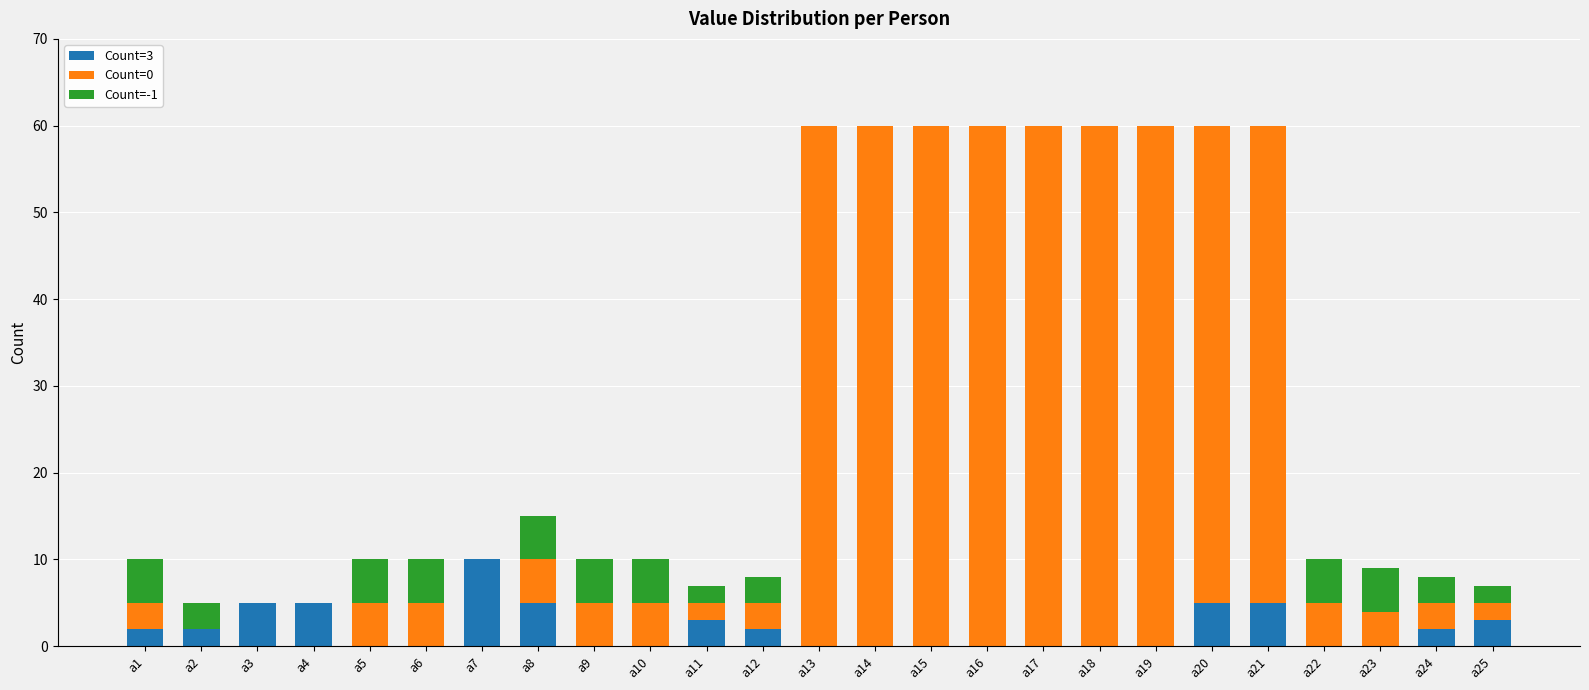

What is the total value across all series at a9?

10